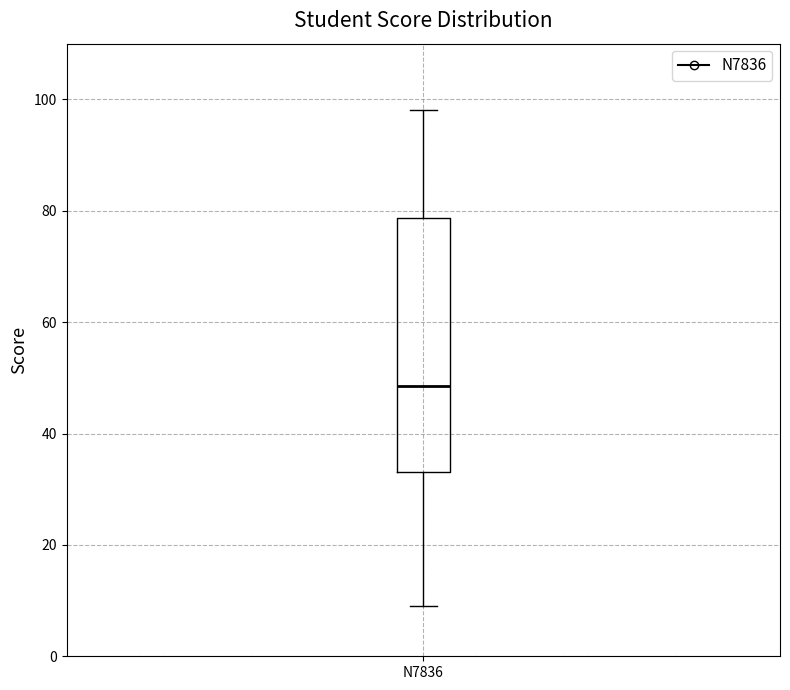

Transcribe this box plot: give where the median line is, the range the box spans, and where the two whiskers end, as read against the y-axis. The values are not printed on the chart, so give them approximately, as read against the axis.

median 48, box 34 to 78, whiskers 10 to 98